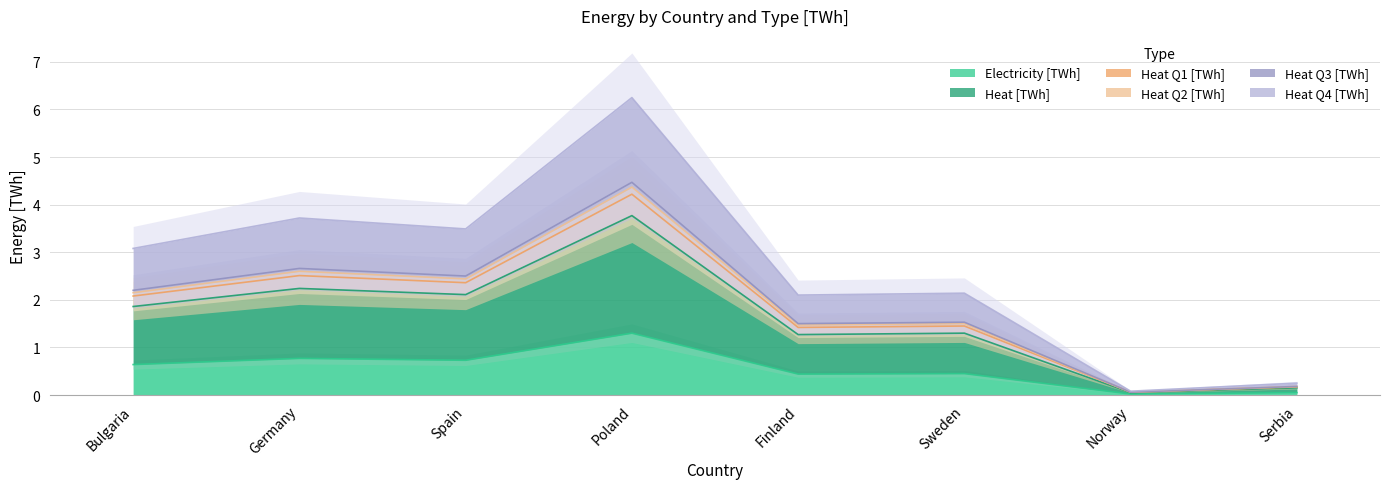

True or false: Heat Q4 [TWh] has a value of 0.1 at Norway.

True